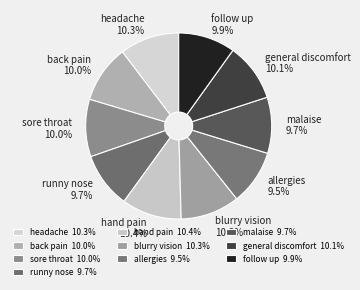

How many slices are in this pie chart?

10